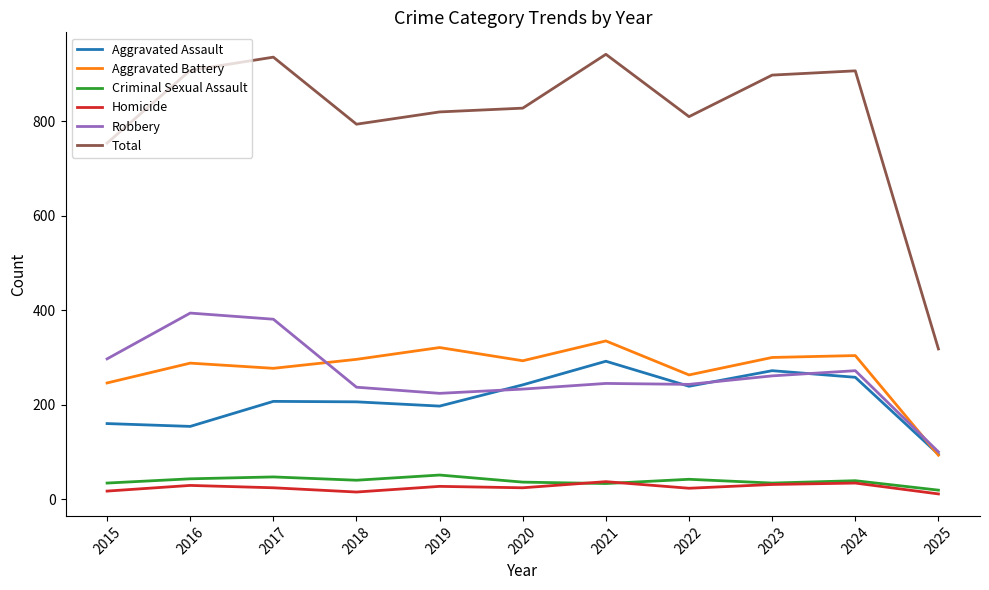

Where does the Aggravated Battery series first go above 293?

2018